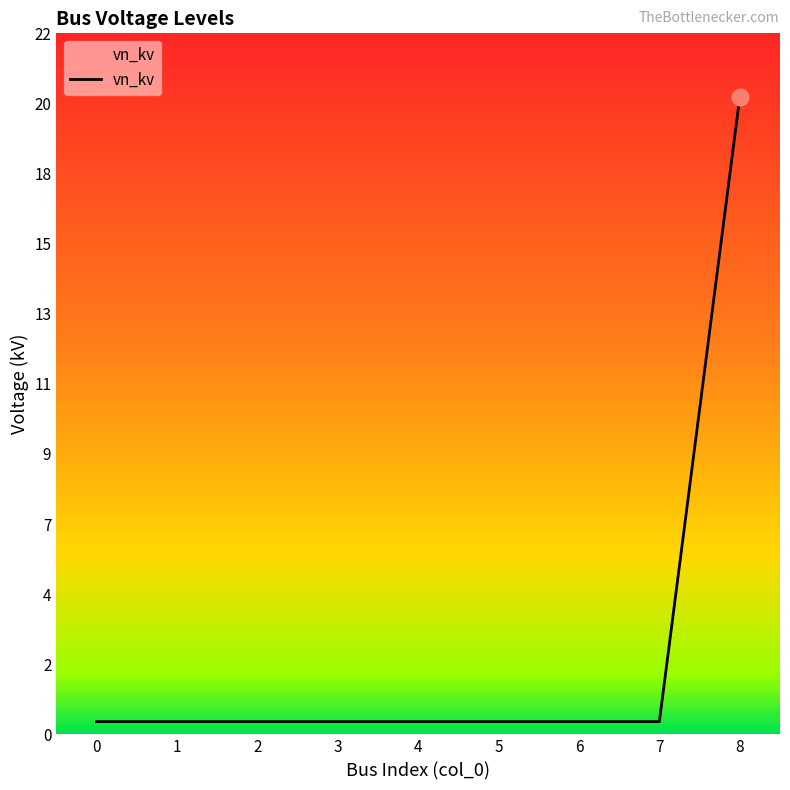

The value at 1 is 0.6. True or false?

False